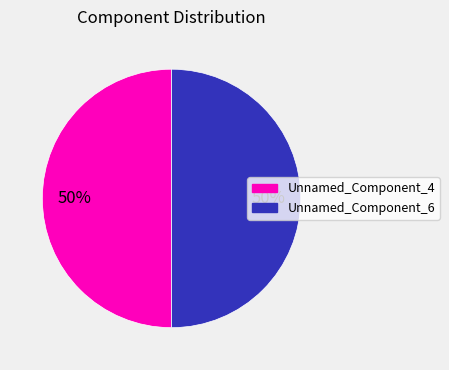

To the nearest percent, what is the average slice percentage?

50%